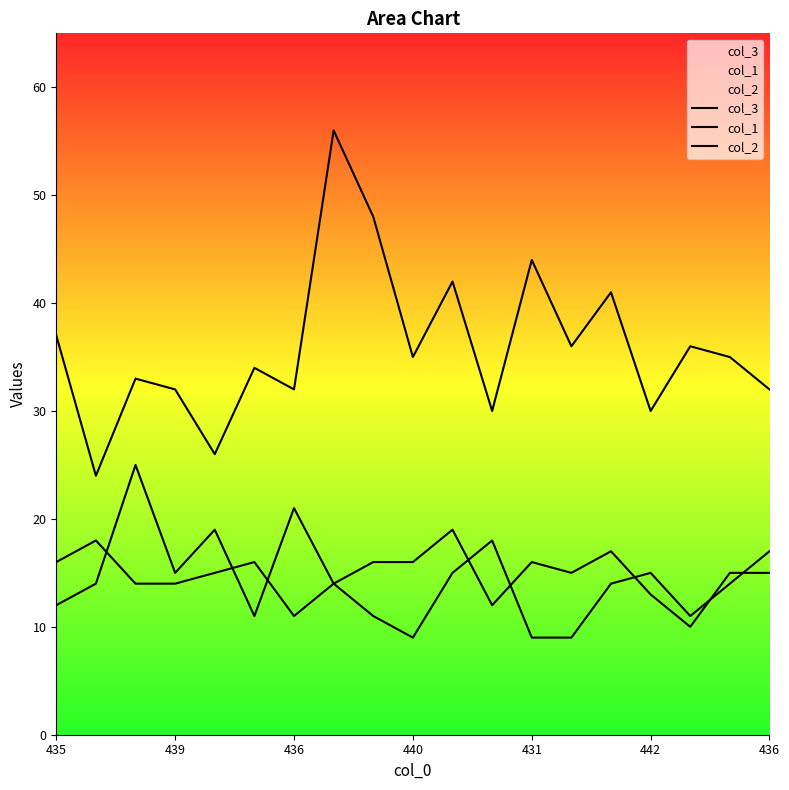

What is the highest value of the col_3 series?

56